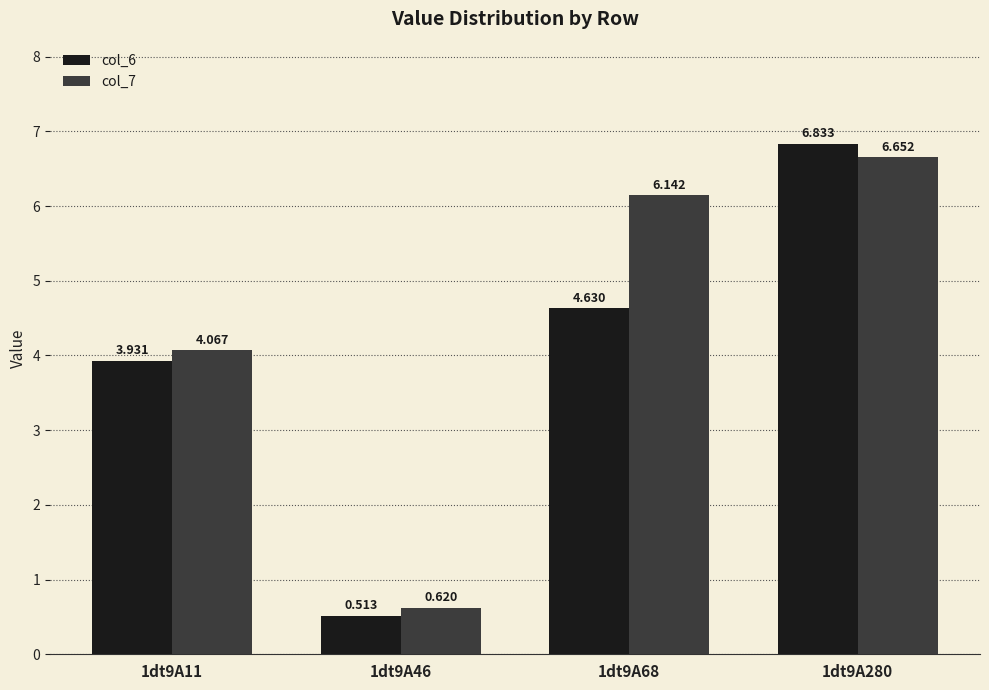

What is the spread (max minus min) of values at 1dt9A68?

1.5